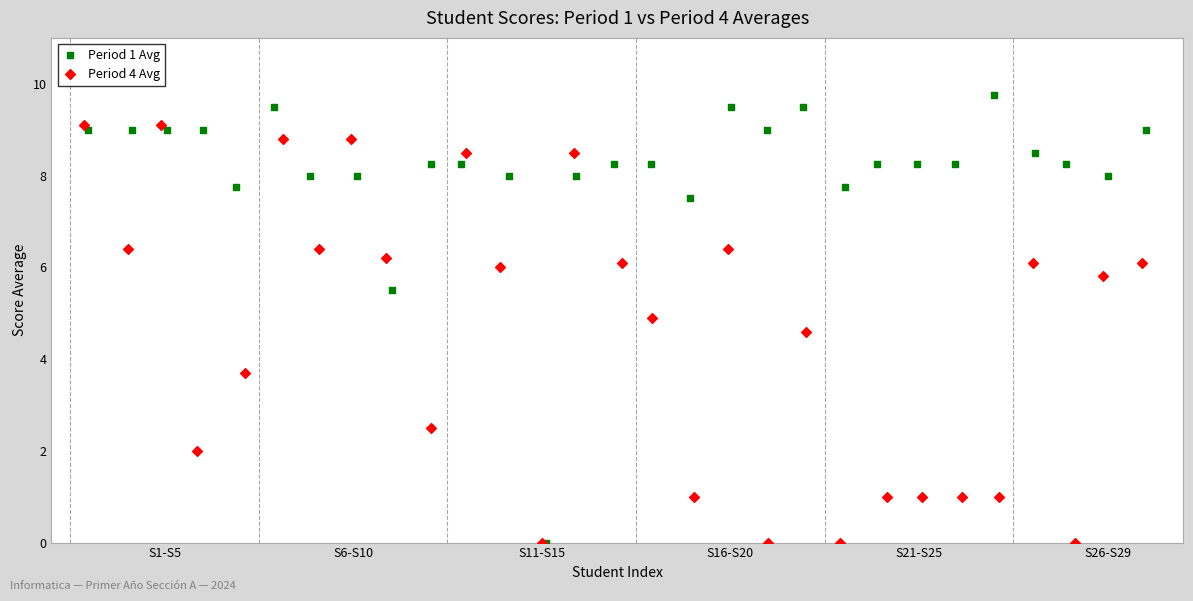

Which series reaches the maximum Y coordinate?

Period 1 Avg